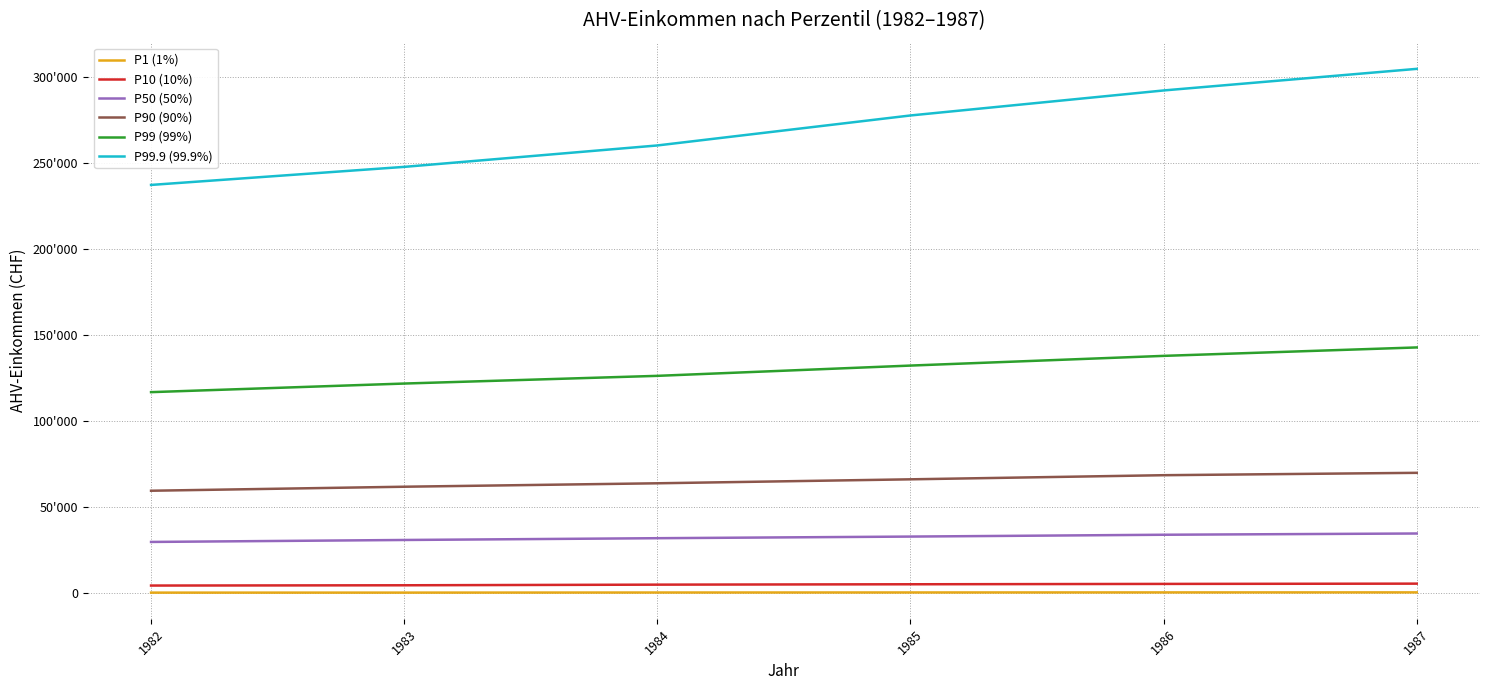

Reading right to left, what are all the values shown in this chart?

P1 (1%): 559	540	507	480	425	414
P10 (10%): 5640	5485	5275	5059	4691	4529
P50 (50%): 34800	34073	33011	32067	31030	29892
P90 (90%): 70082	68700	66306	64000	62000	59666
P99 (99%): 143000	138093	132452	126478	122000	117000
P99.9 (99.9%): 305000	292439	277894	260456	248000	237500